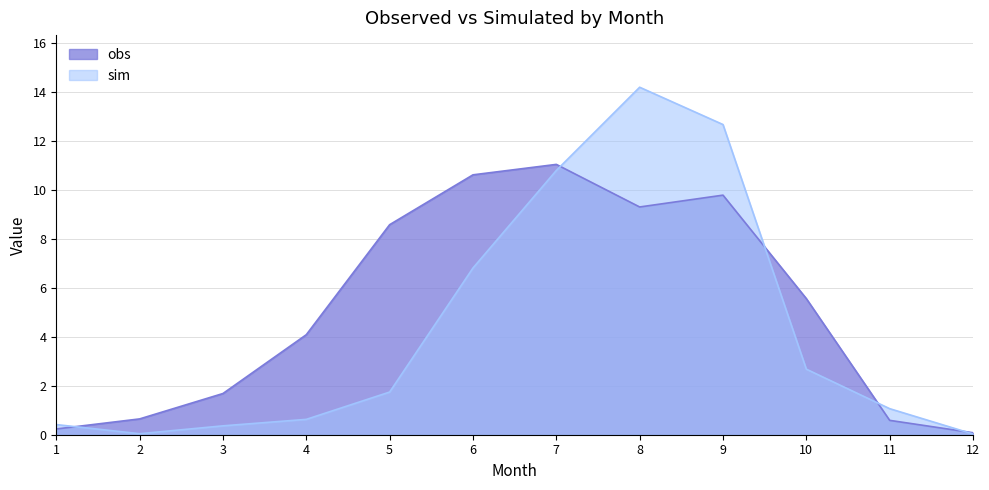

What value does the obs series have at 11?

0.6